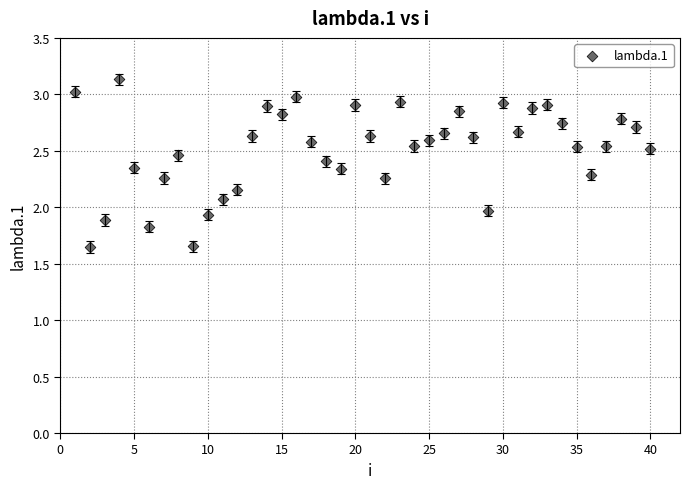

What is the range of X values (max minus min)?

39.0